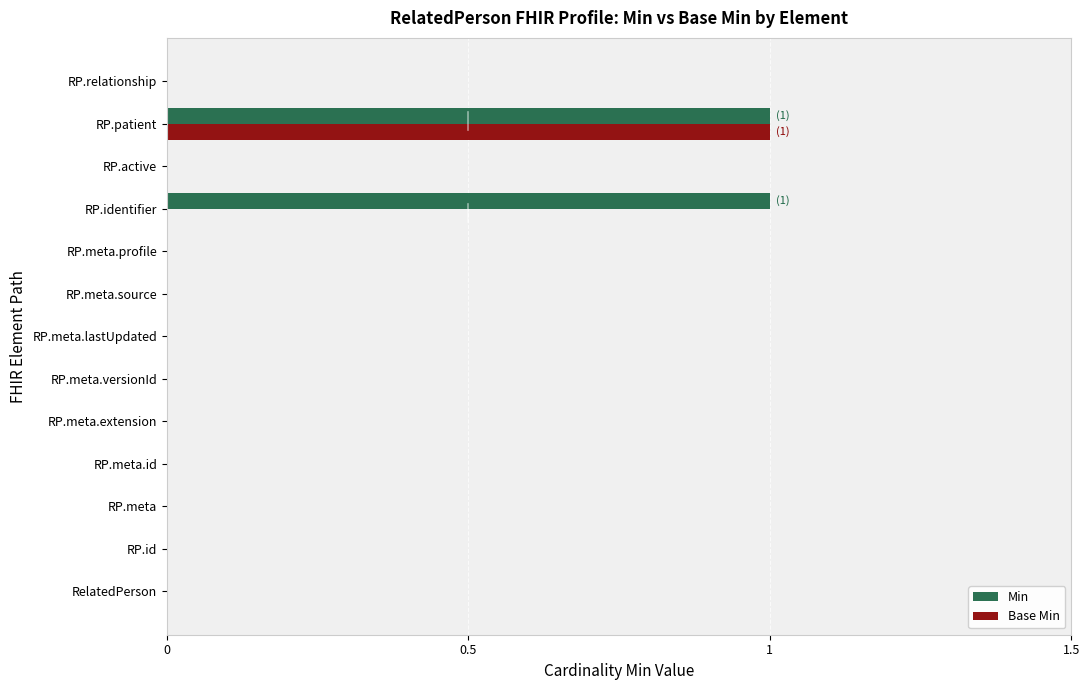

The Base Min series shows 1 at RP.patient. True or false?

True